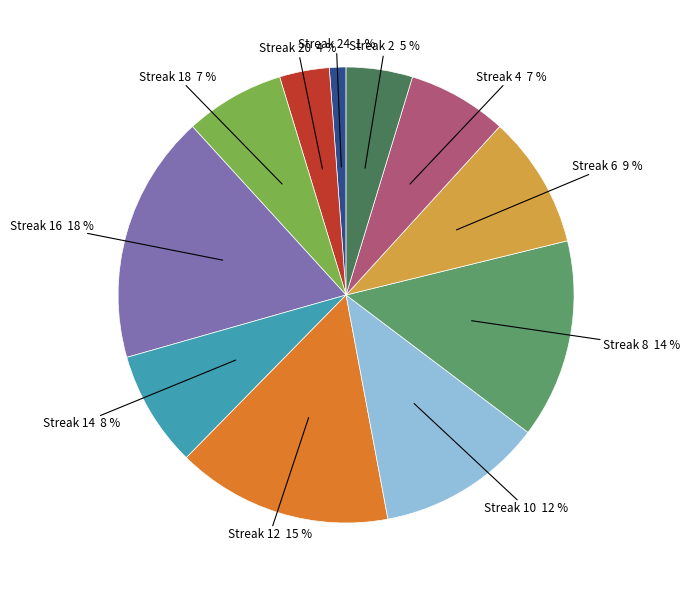

Is there a majority slice in this chart?

No